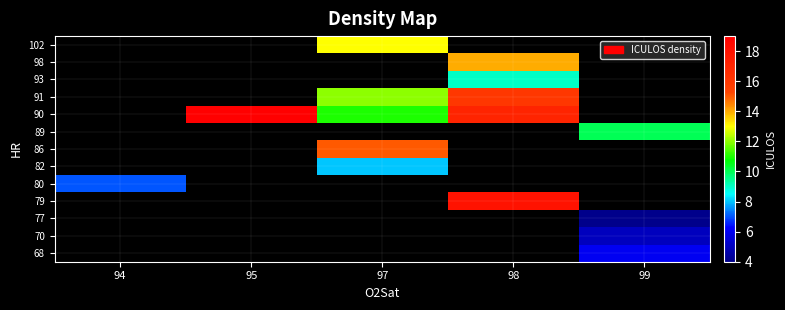

How many series are shown in this chart?

13